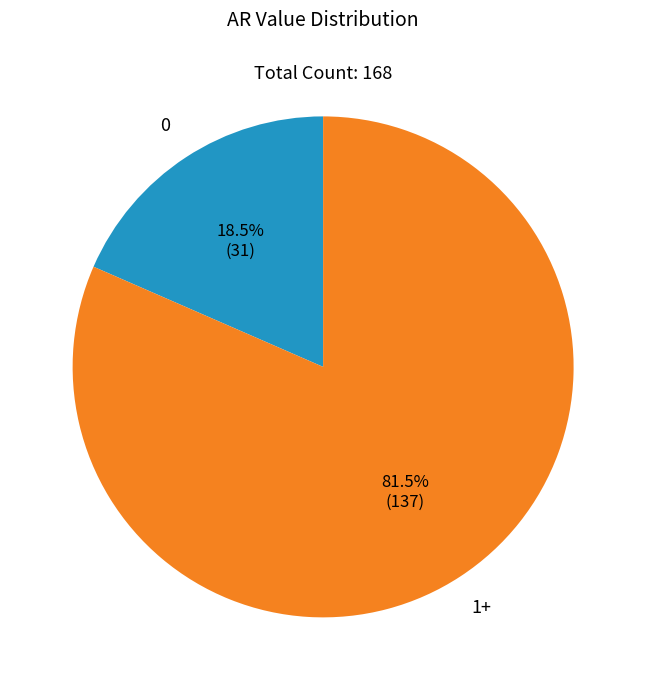

Is there a majority slice in this chart?

Yes